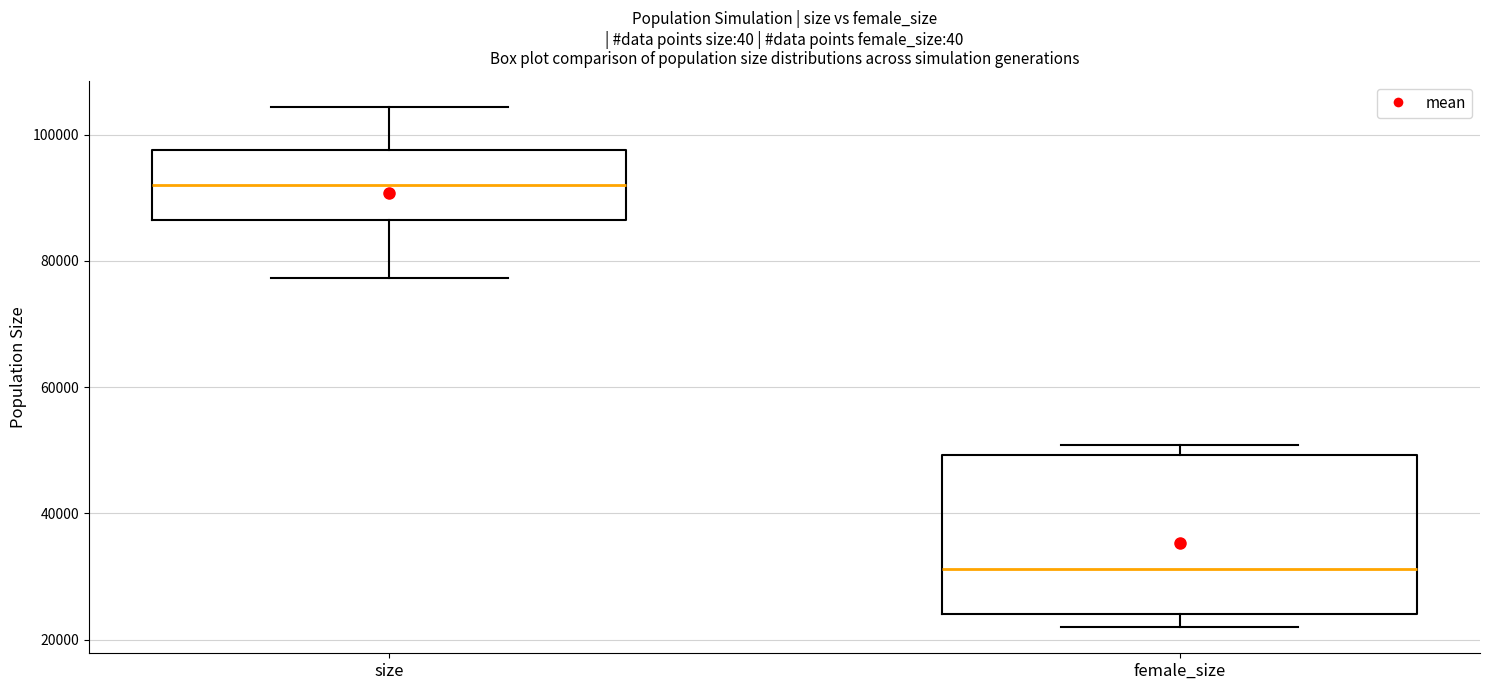

Which box has the highest median line?

size